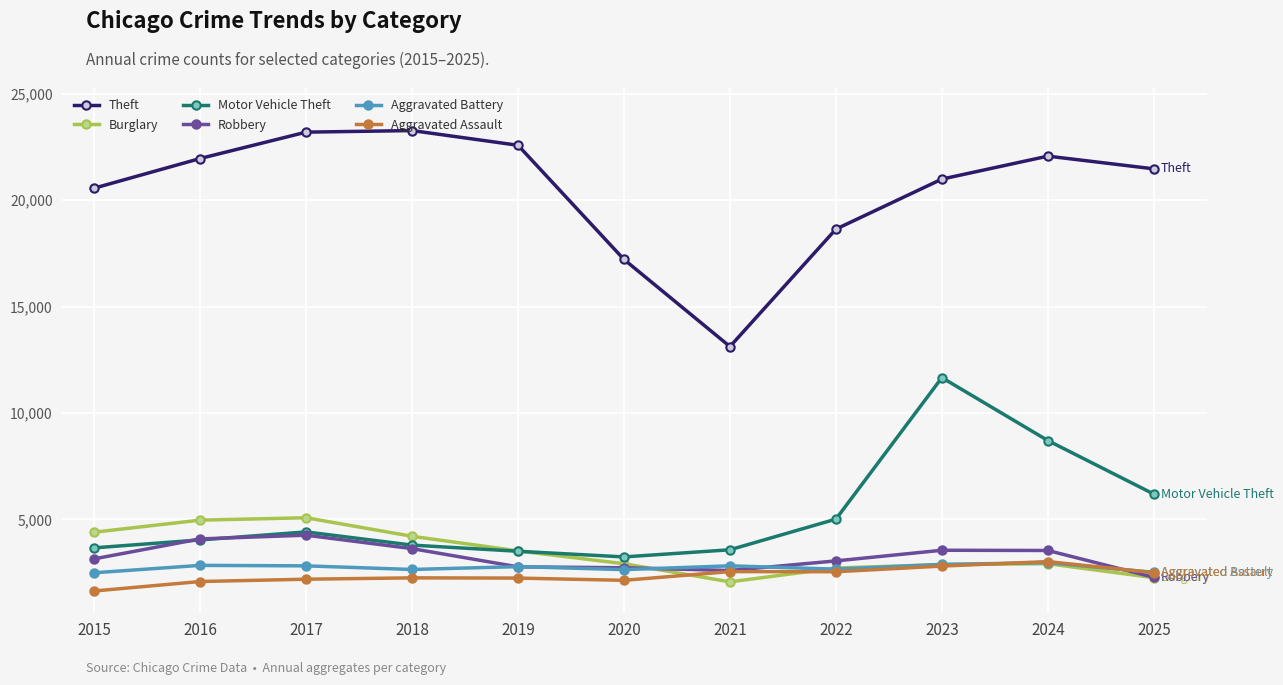

After their last crossing, which series has the higher values: Robbery or Motor Vehicle Theft?

Motor Vehicle Theft